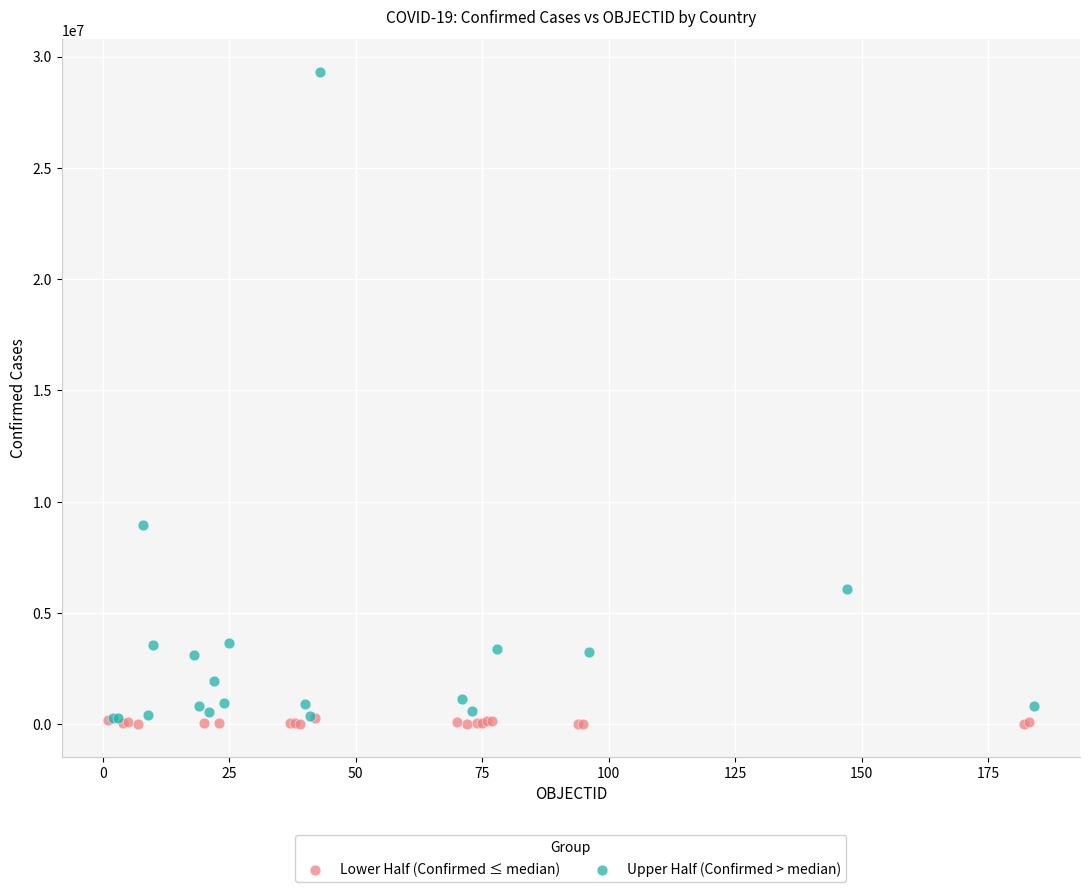

Which series reaches the maximum Y coordinate?

Upper Half (Confirmed > median)